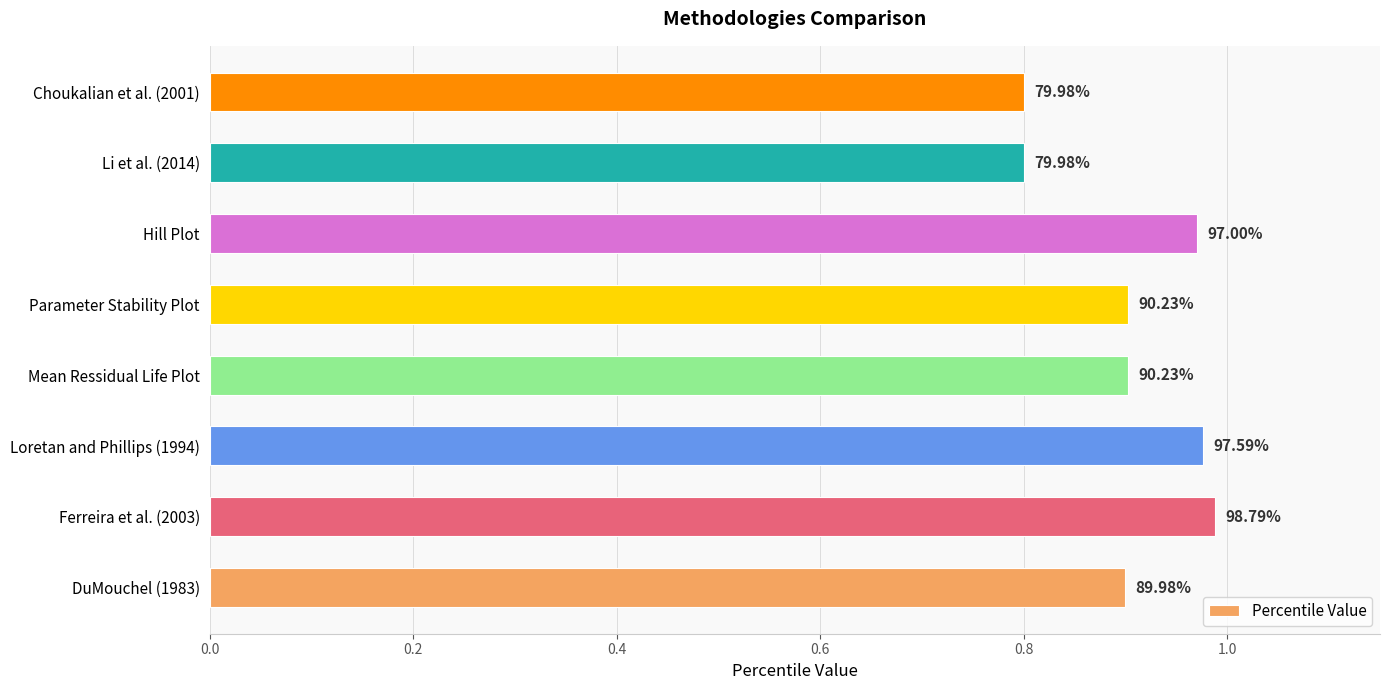

What is the minimum value shown in the chart?

0.8